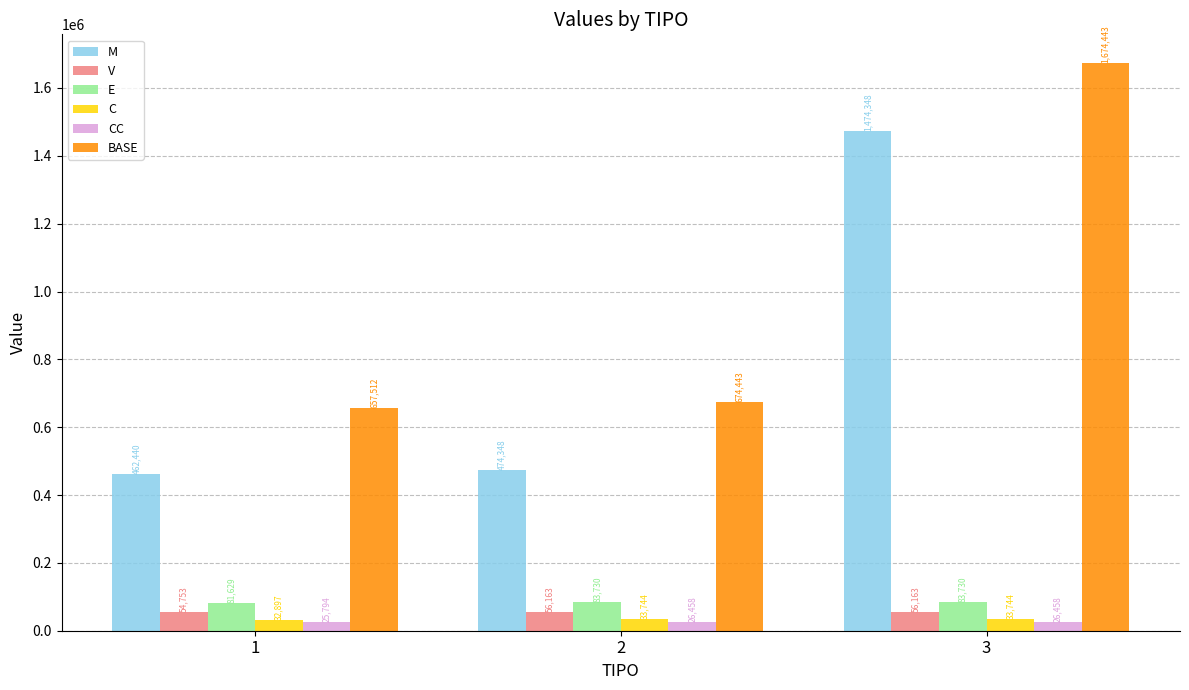

Is the value of CC at 1 greater than the value of BASE at 2?

No